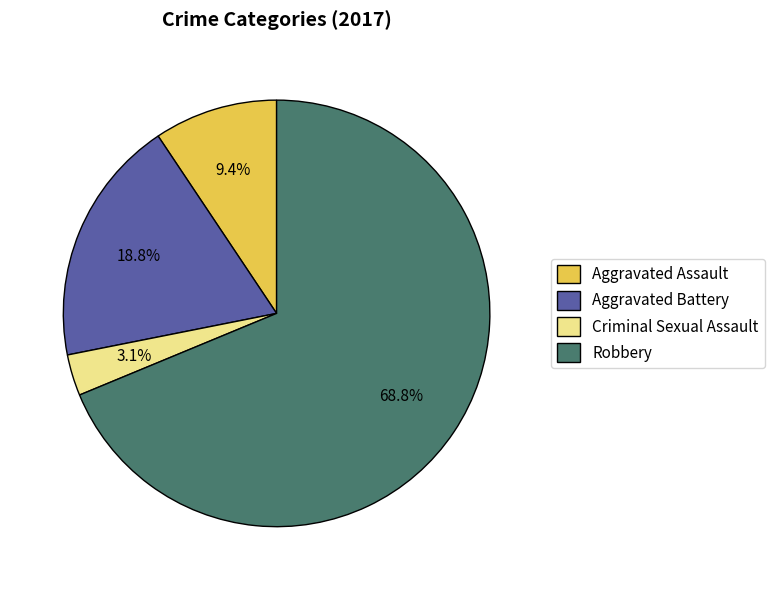

Combined, do Aggravated Battery and Aggravated Assault account for over 50%?

No